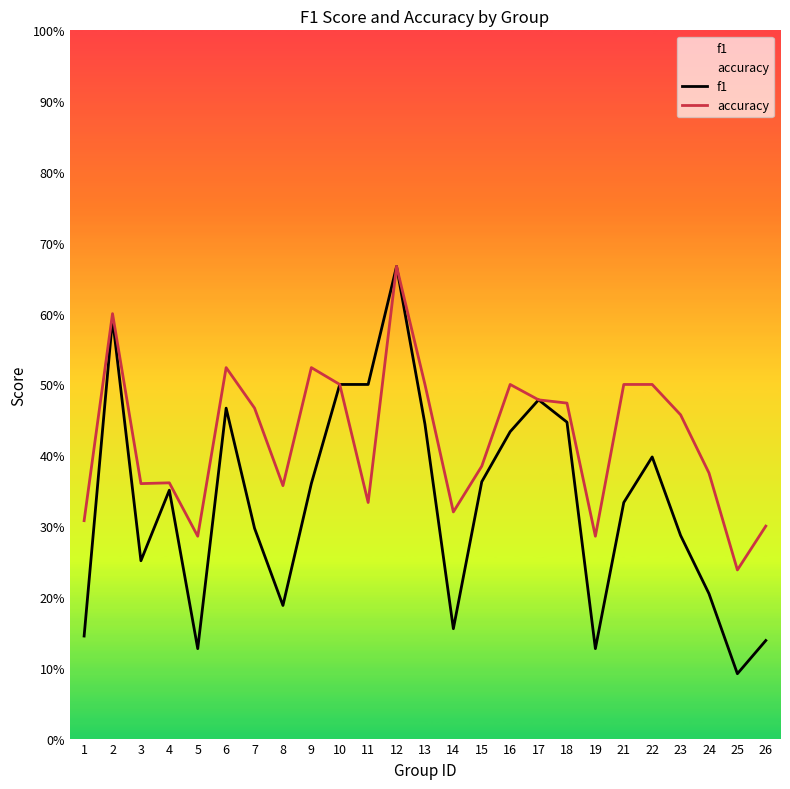

What is the value of the accuracy point at the 18th from the left?

0.5